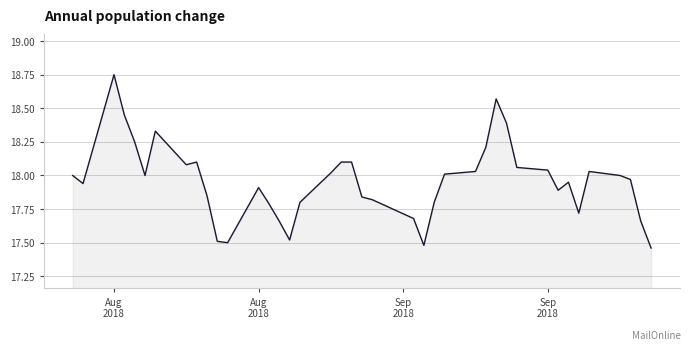

How many lines are shown in the chart?

1